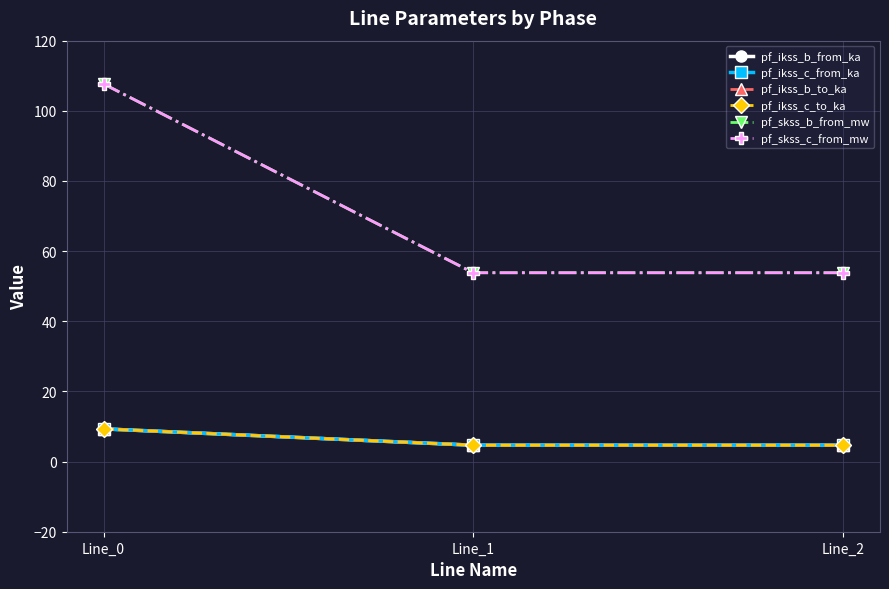

Does the chart have visible grid lines?

Yes